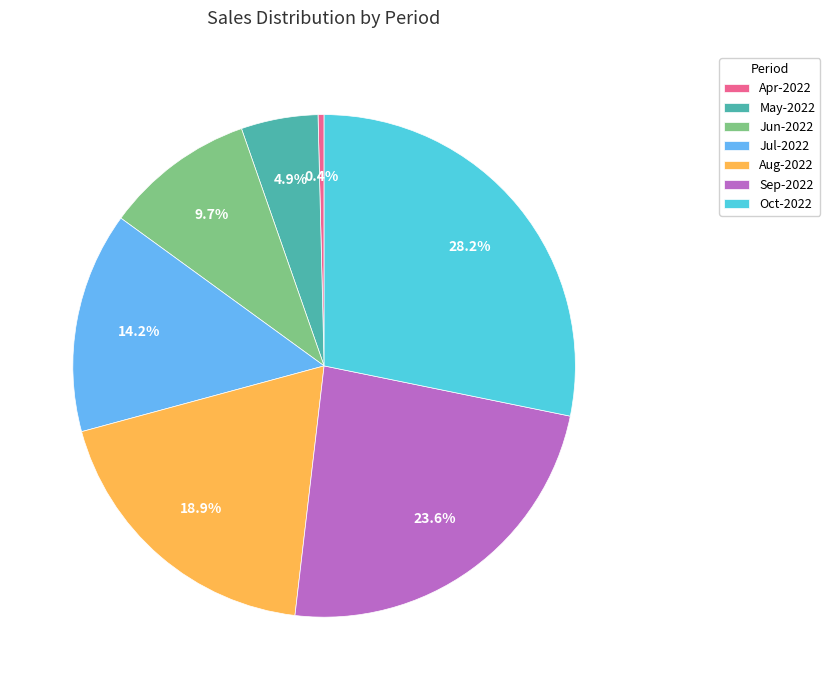

The May-2022 slice represents 15% of the pie. True or false?

False